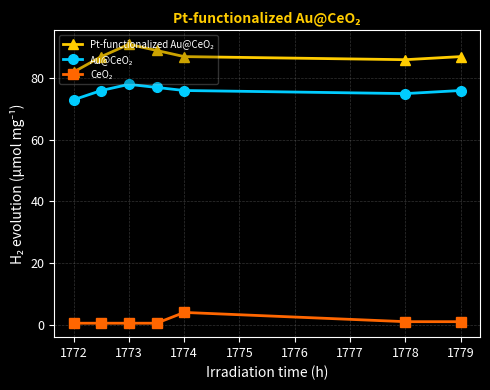

At how many categories does at least one series exceed 56?

7